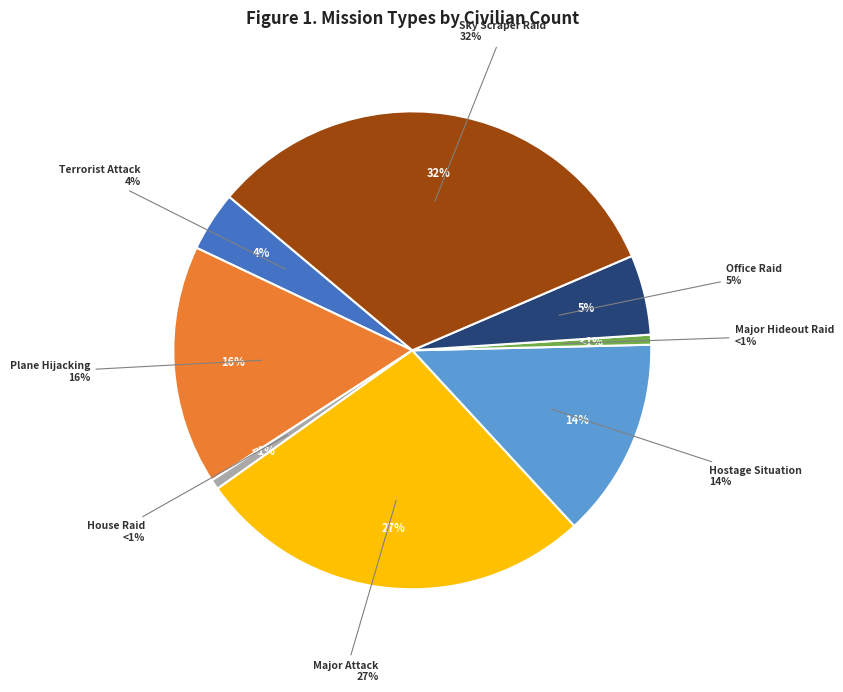

What is the total percentage of Terrorist Attack and Major Attack?

31.5%